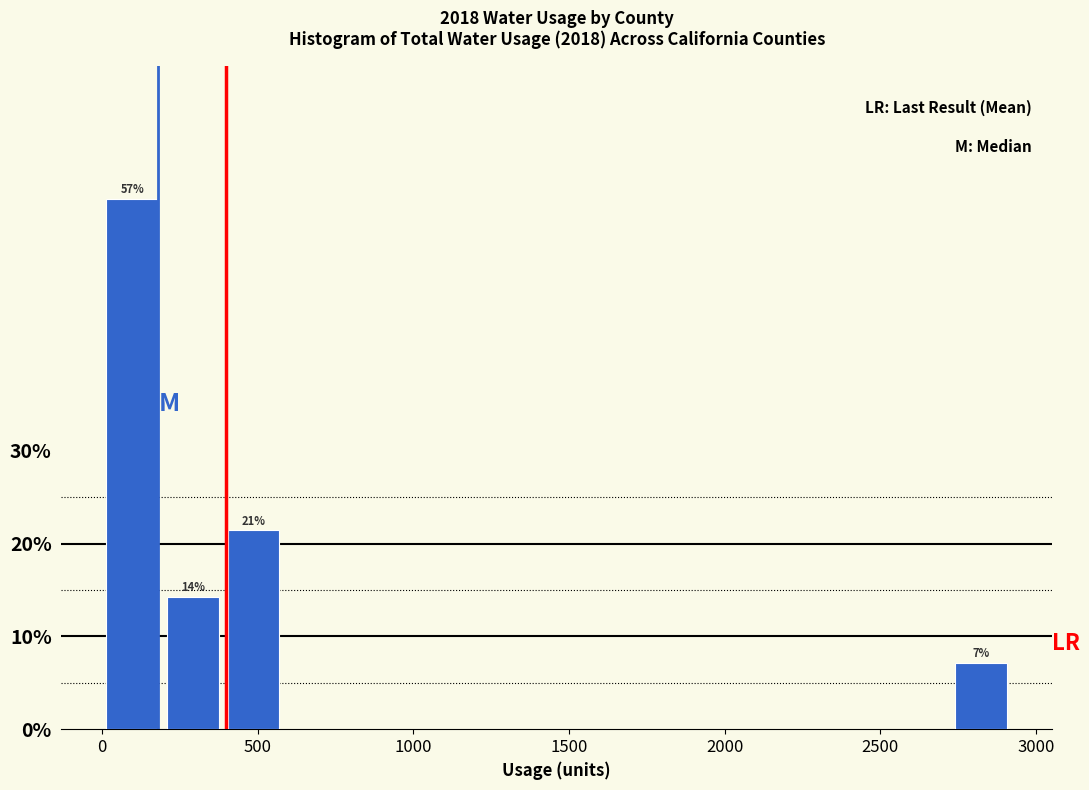

Around what value on the x-axis is the tallest bar? Give the approximate position of its centre, as read against the axis.

100